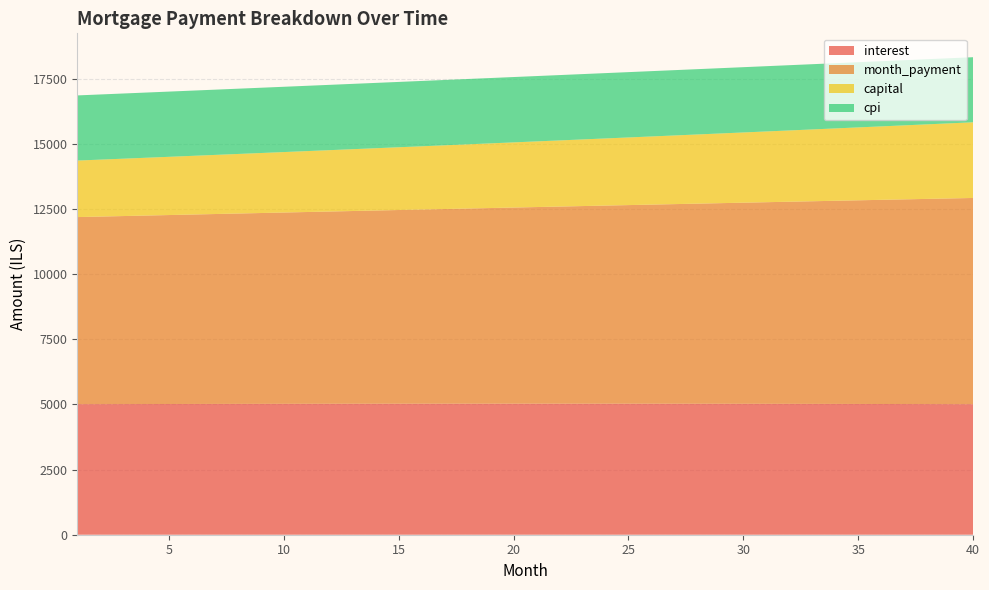

Reading left to right, extract all data points from this chart.

interest: 1=5012.5	2=5014.2	3=5015.7	4=5017.2	5=5018.7	6=5020.0	7=5021.3	8=5022.4	9=5023.5	10=5024.5	11=5025.5	12=5026.3	13=5027.1	14=5027.7	15=5028.3	16=5028.8	17=5029.2	18=5029.5	19=5029.8	20=5029.9	21=5029.9	22=5029.9	23=5029.7	24=5029.5	25=5029.1	26=5028.7	27=5028.1	28=5027.5	29=5026.7	30=5025.9	31=5025.0	32=5023.9	33=5022.7	34=5021.5	35=5020.1	36=5018.6	37=5017.1	38=5015.4	39=5013.6	40=5011.6
month_payment: 1=7182.2	2=7200.2	3=7218.2	4=7236.2	5=7254.3	6=7272.4	7=7290.6	8=7308.9	9=7327.1	10=7345.4	11=7363.8	12=7382.2	13=7400.7	14=7419.2	15=7437.7	16=7456.3	17=7475.0	18=7493.6	19=7512.4	20=7531.2	21=7550.0	22=7568.9	23=7587.8	24=7606.8	25=7625.8	26=7644.8	27=7664.0	28=7683.1	29=7702.3	30=7721.6	31=7740.9	32=7760.2	33=7779.6	34=7799.1	35=7818.6	36=7838.1	37=7857.7	38=7877.4	39=7897.1	40=7916.8
capital: 1=2169.7	2=2186.0	3=2202.4	4=2219.0	5=2235.7	6=2252.5	7=2269.4	8=2286.4	9=2303.6	10=2320.9	11=2338.3	12=2355.9	13=2373.6	14=2391.4	15=2409.4	16=2427.5	17=2445.7	18=2464.1	19=2482.6	20=2501.3	21=2520.1	22=2539.0	23=2558.1	24=2577.3	25=2596.7	26=2616.2	27=2635.8	28=2655.6	29=2675.6	30=2695.7	31=2715.9	32=2736.3	33=2756.9	34=2777.6	35=2798.5	36=2819.5	37=2840.7	38=2862.0	39=2883.5	40=2905.2
cpi: 1=2500.8	2=2501.6	3=2502.4	4=2503.1	5=2503.7	6=2504.4	7=2505.0	8=2505.5	9=2506.0	10=2506.5	11=2506.9	12=2507.3	13=2507.6	14=2507.9	15=2508.1	16=2508.3	17=2508.5	18=2508.6	19=2508.7	20=2508.7	21=2508.7	22=2508.6	23=2508.5	24=2508.3	25=2508.1	26=2507.8	27=2507.5	28=2507.1	29=2506.7	30=2506.2	31=2505.7	32=2505.1	33=2504.5	34=2503.8	35=2503.1	36=2502.3	37=2501.4	38=2500.5	39=2499.6	40=2498.6